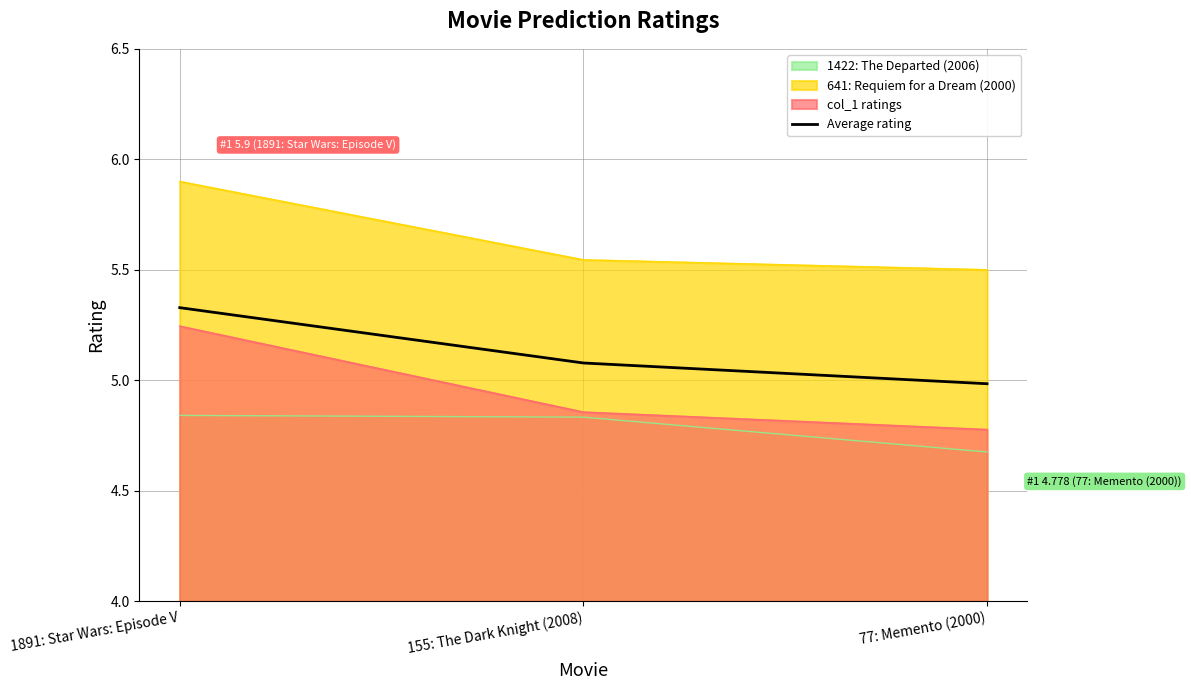

Rank the categories by value from lowest to highest.

77: Memento (2000), 155: The Dark Knight (2008), 1891: Star Wars: Episode V